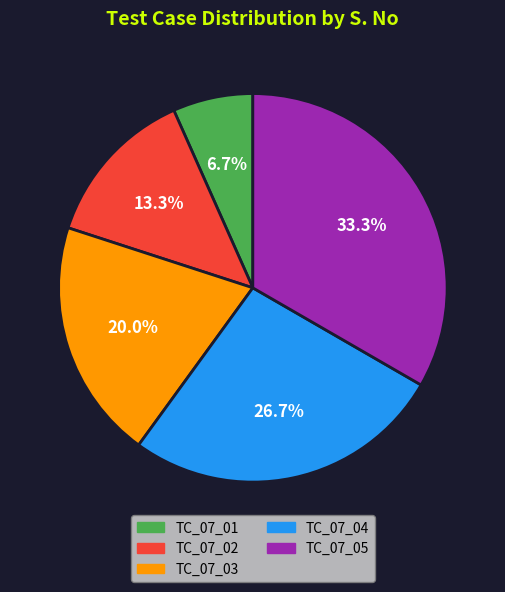

To the nearest percent, what is the combined percentage of TC_07_04 and TC_07_03?

47%